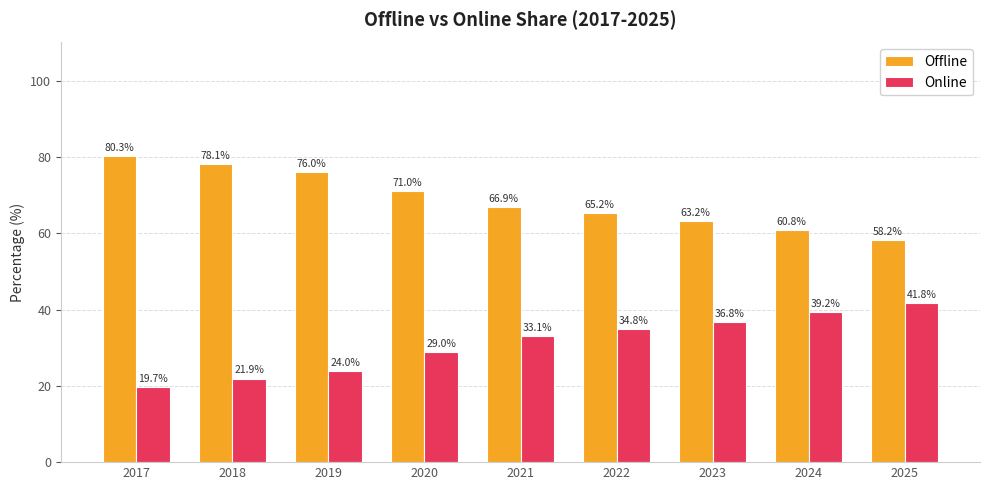

Rank the series by their maximum value, from lowest to highest.

Online, Offline